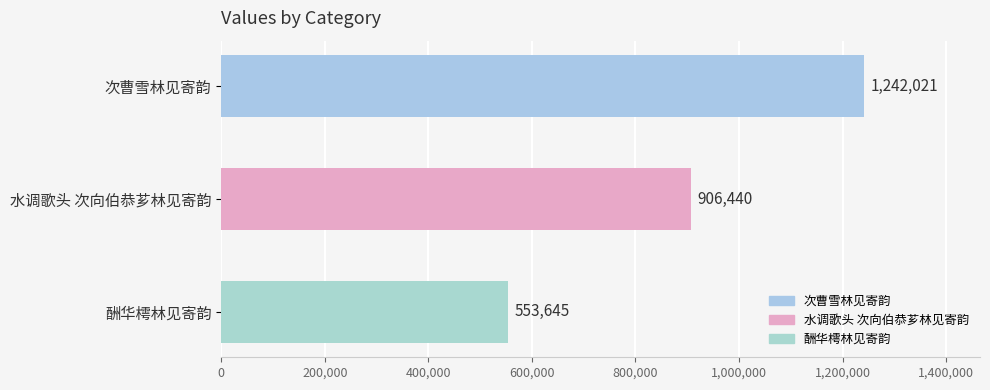

What is the label of the 1st bar from the top?

次曹雪林见寄韵